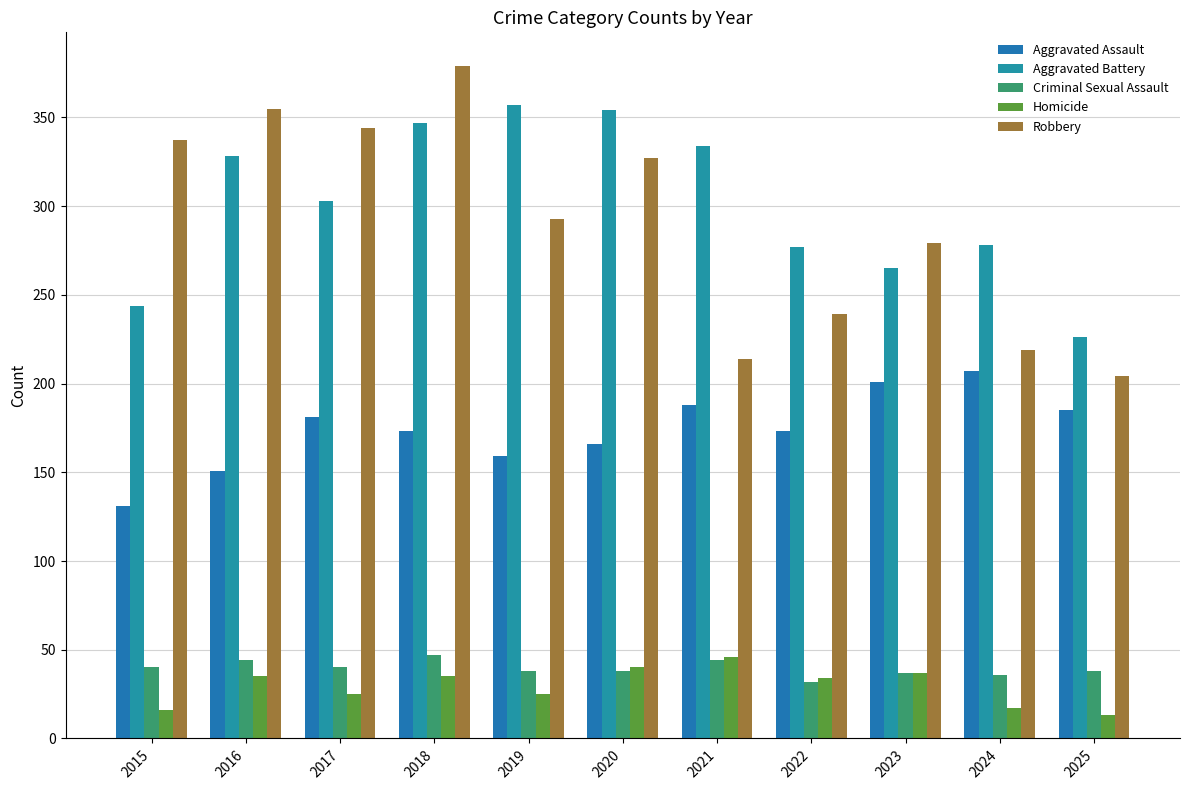

The value of Aggravated Assault at 2015 is 131. True or false?

True